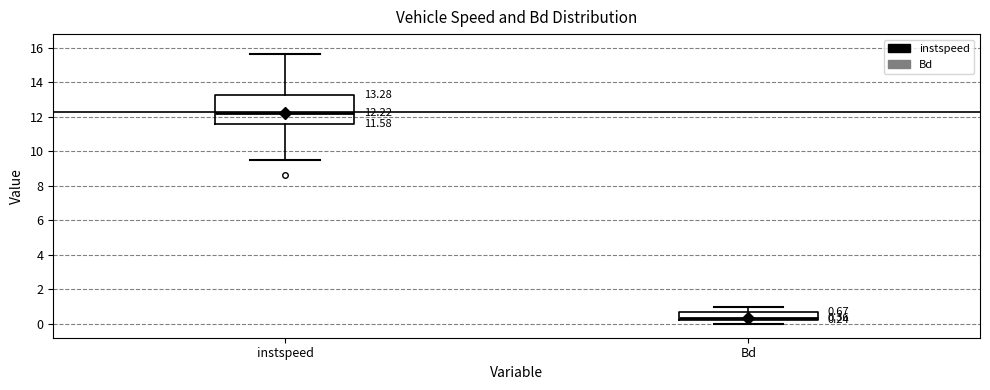

Which box's median line is the lowest?

Bd